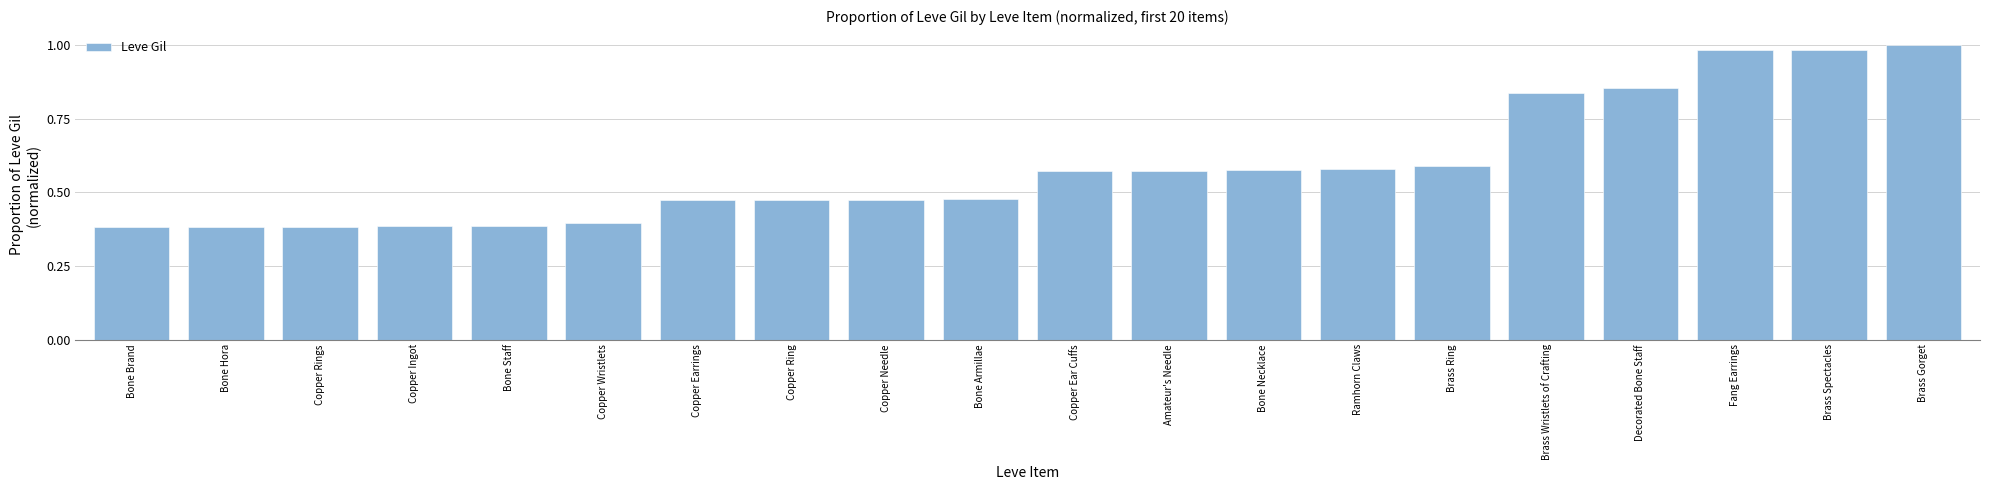

Does the chart contain any negative values?

No